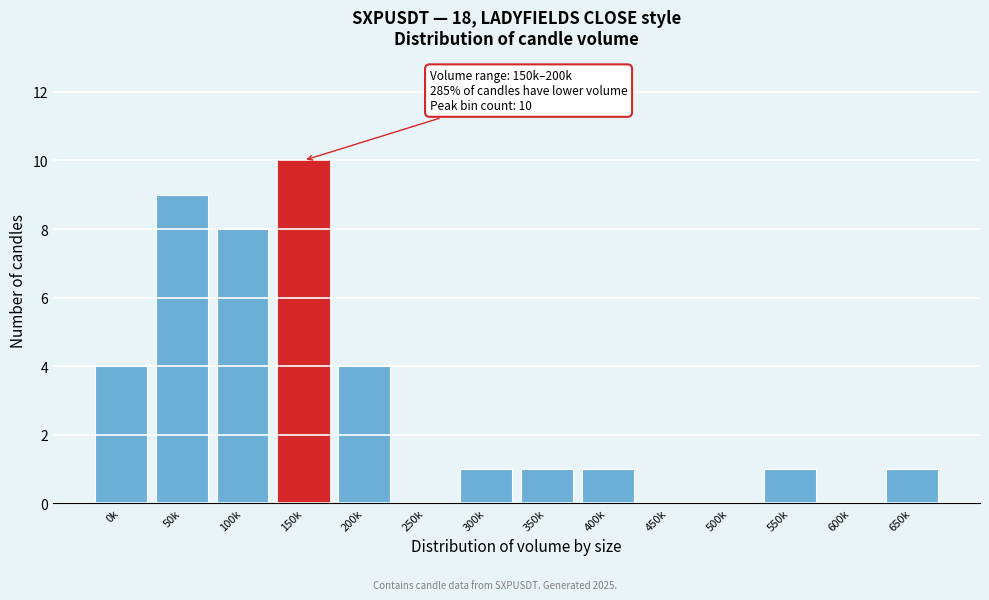

Reading left to right, extract all data points from this chart.

0k=4	50k=9	100k=8	150k=10	200k=4	250k=0	300k=1	350k=1	400k=1	450k=0	500k=0	550k=1	600k=0	650k=1